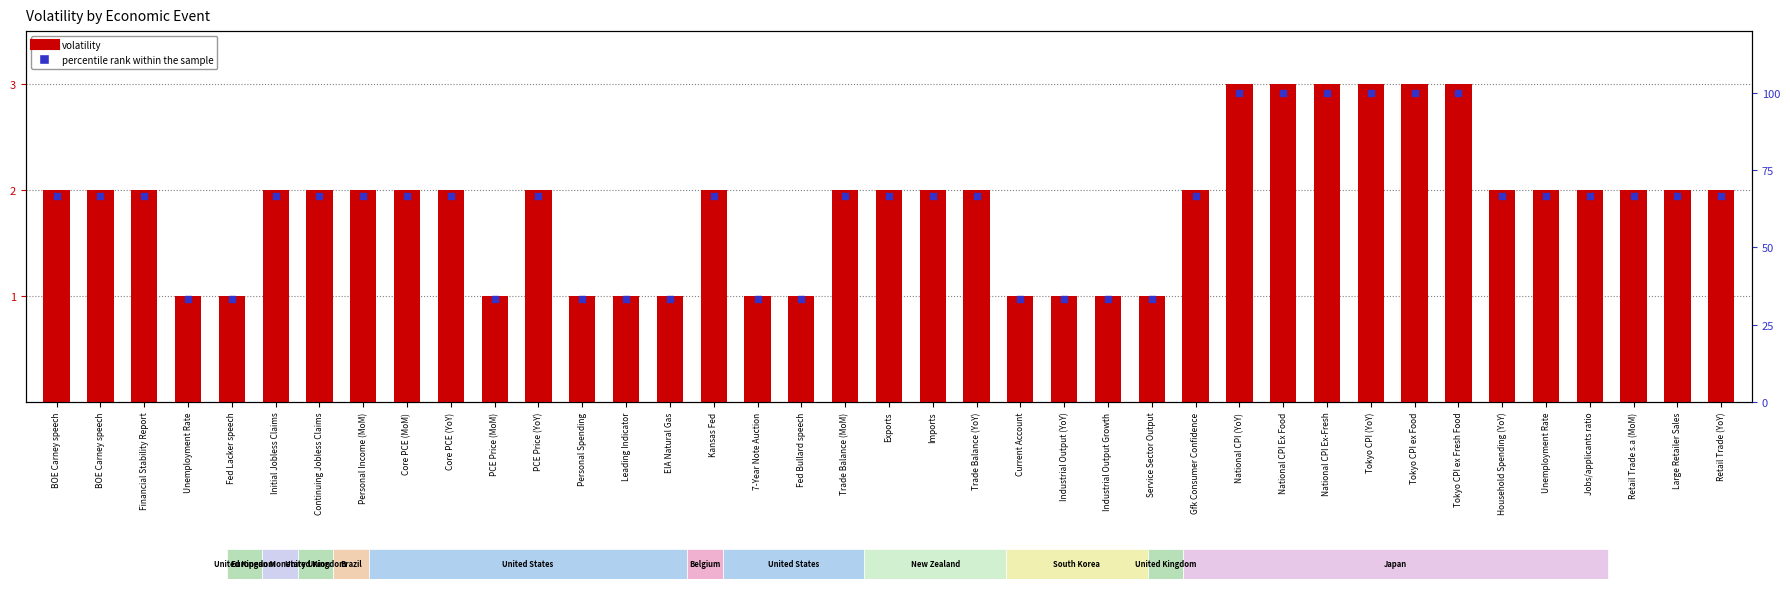

Which series reaches the minimum Y coordinate?

volatility